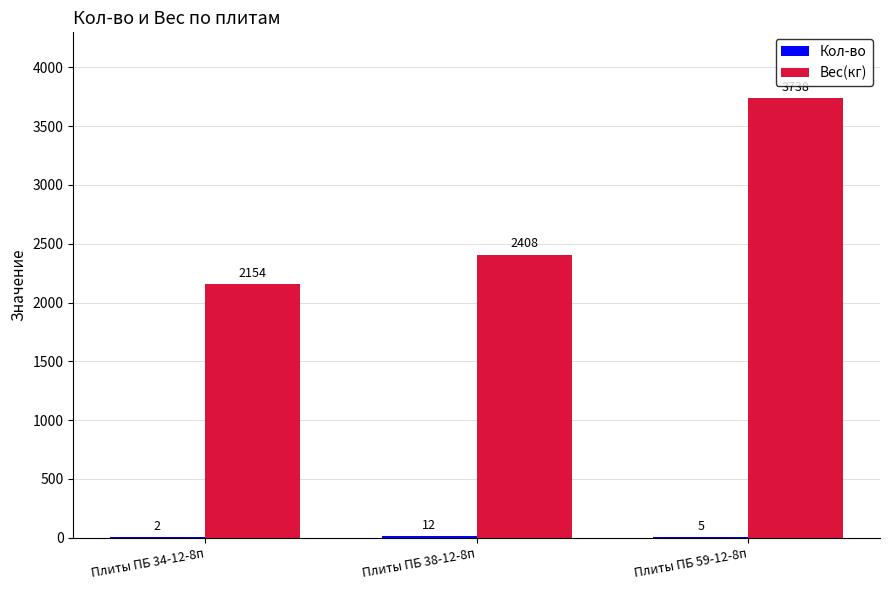

At which category is the sum across all series the highest?

Плиты ПБ 59-12-8п